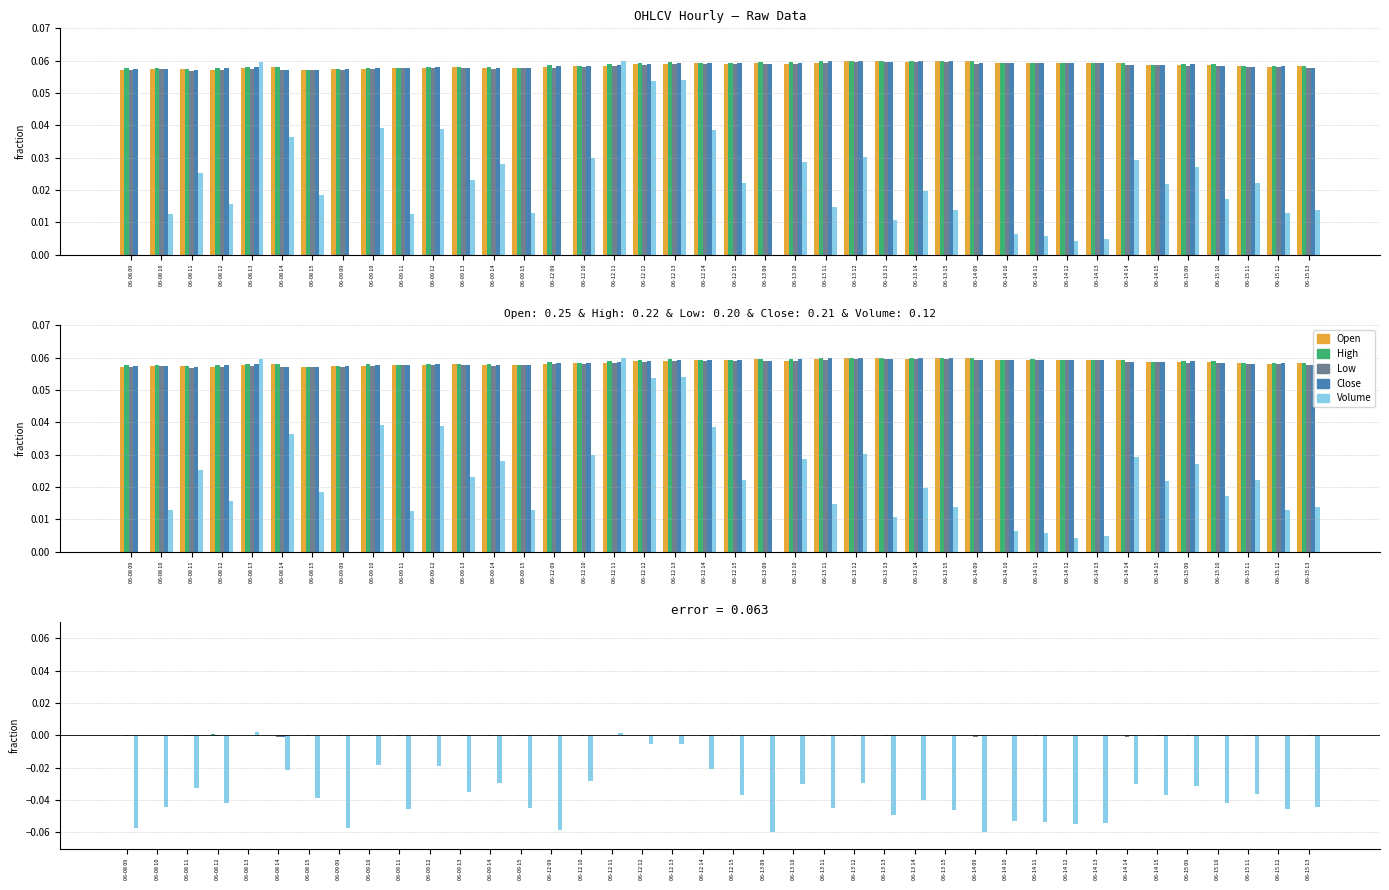

What value does the Open series have at 06-09 14?

0.1